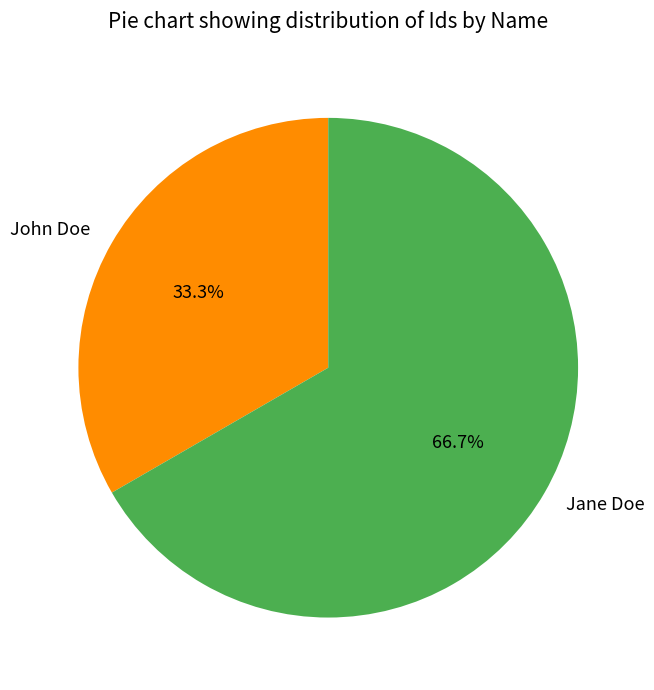

What is the total percentage of Jane Doe and John Doe?

100.0%